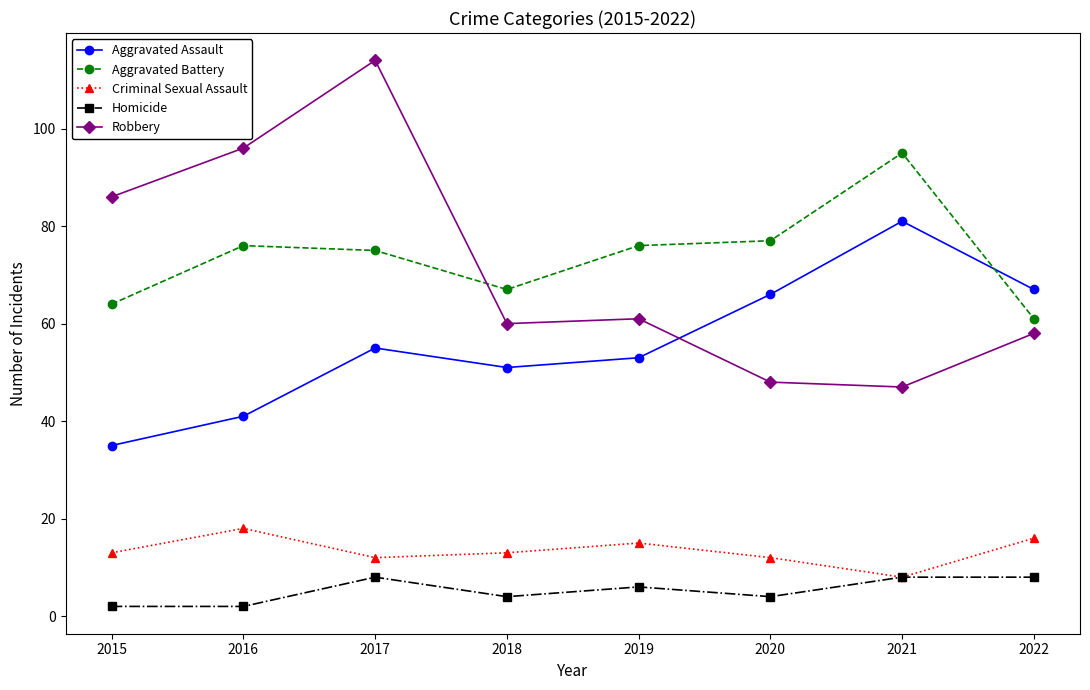

At which category is the sum across all series the highest?

2017